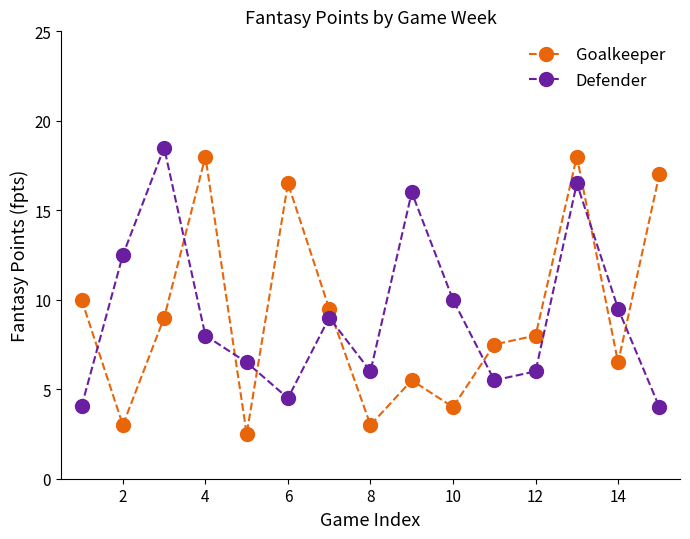

What is the difference between the maximum and minimum values in the Goalkeeper series?

15.5